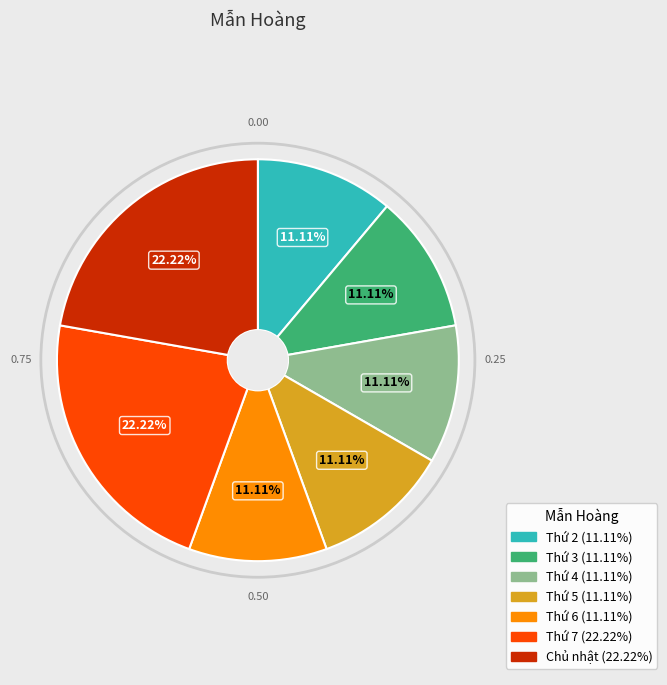

Is the sum of Thứ 7 and Thứ 5 greater than half?

No